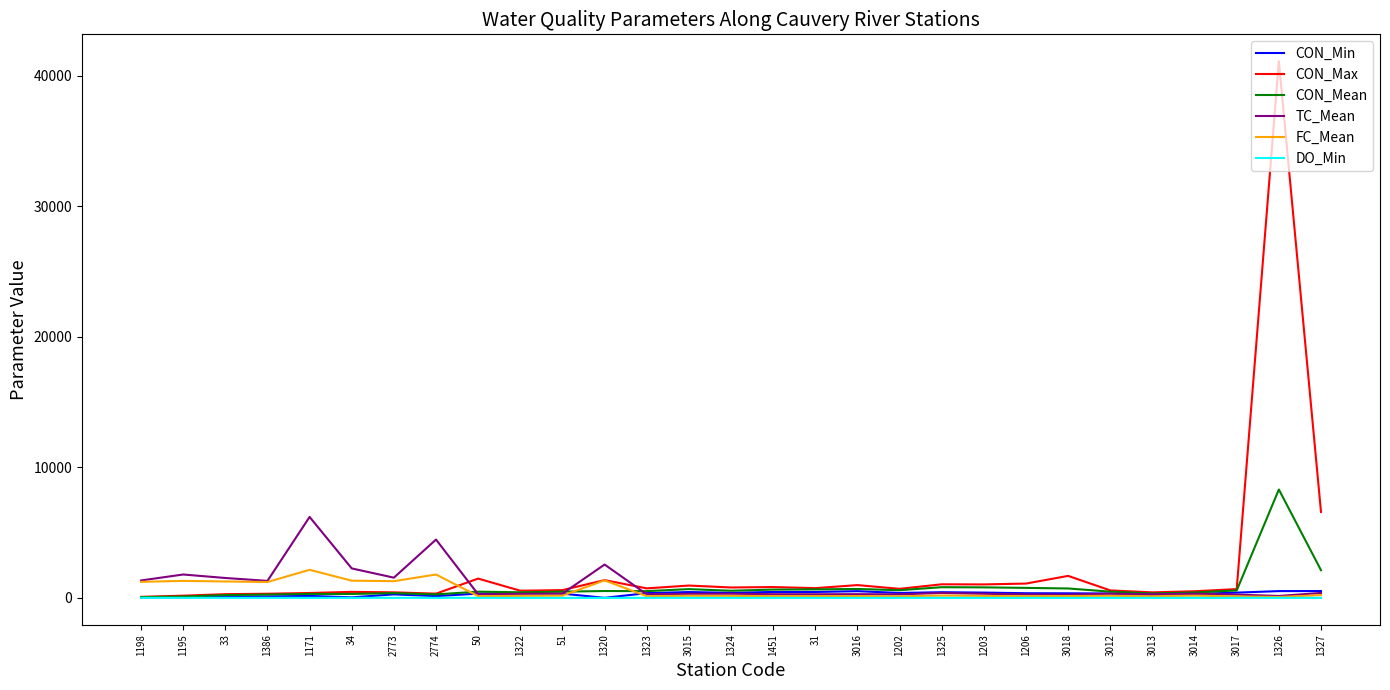

What are all the series names shown in the legend?

CON_Min, CON_Max, CON_Mean, TC_Mean, FC_Mean, DO_Min